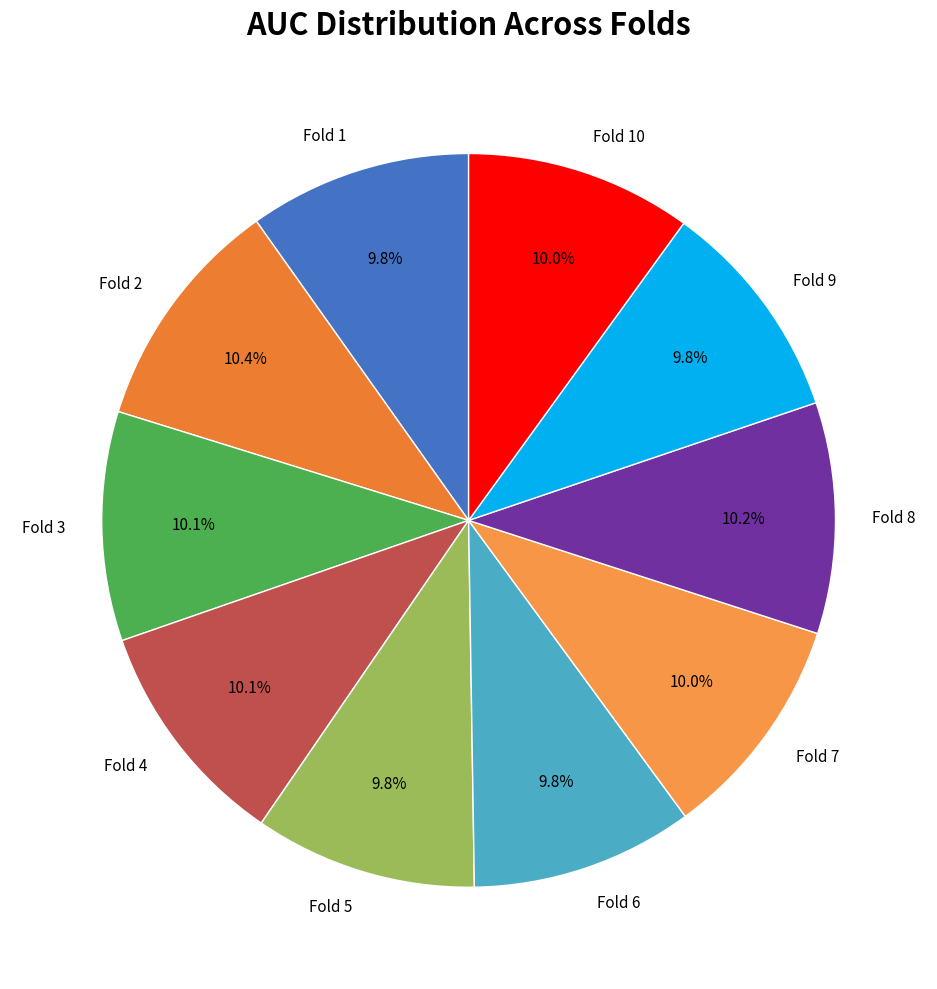

Is there a majority slice in this chart?

No